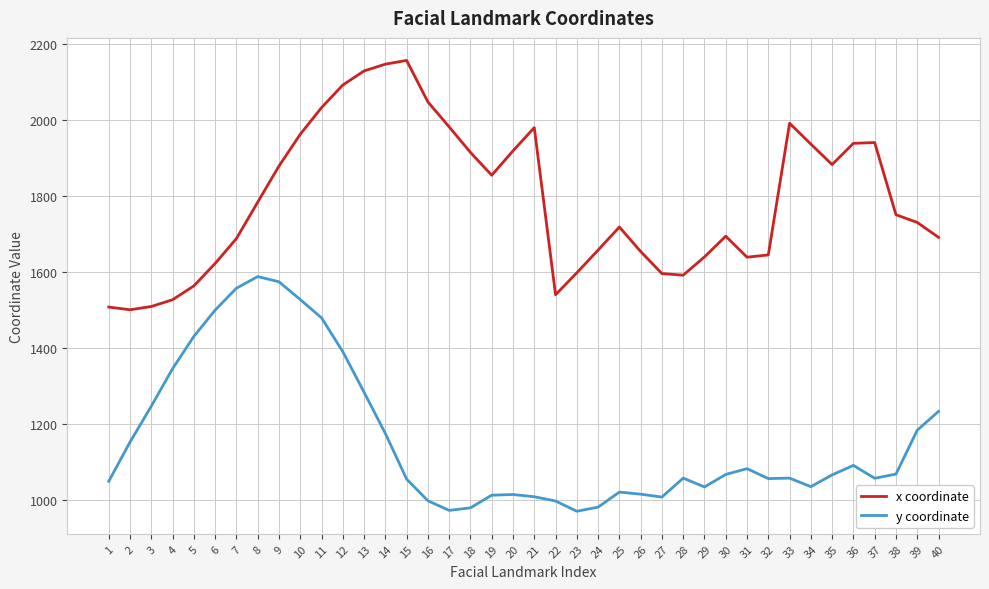

What is the sum of all y coordinate values?

46382.2